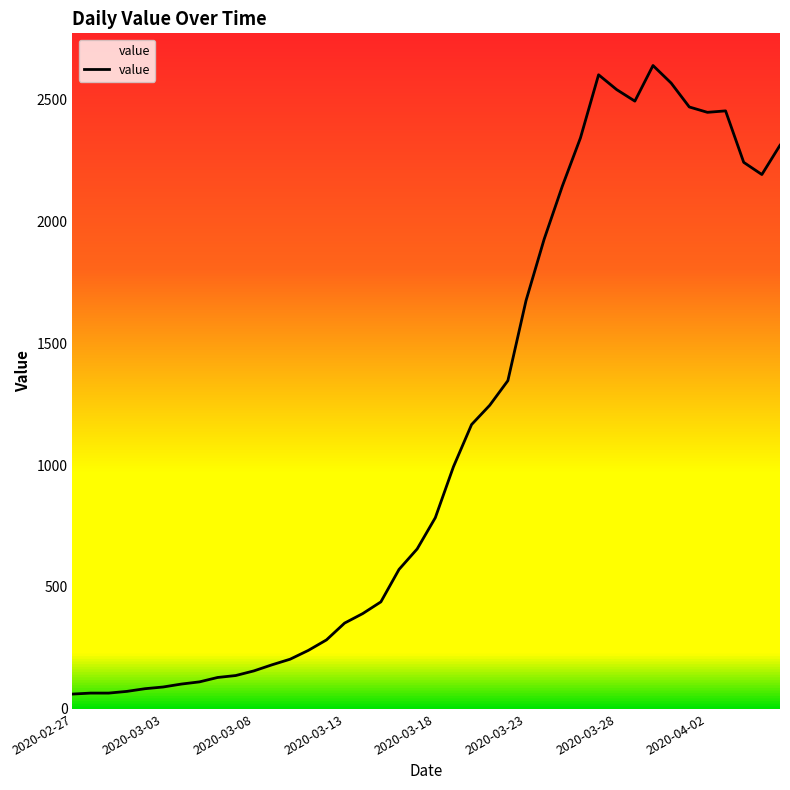

What is the minimum value shown in the chart?

61